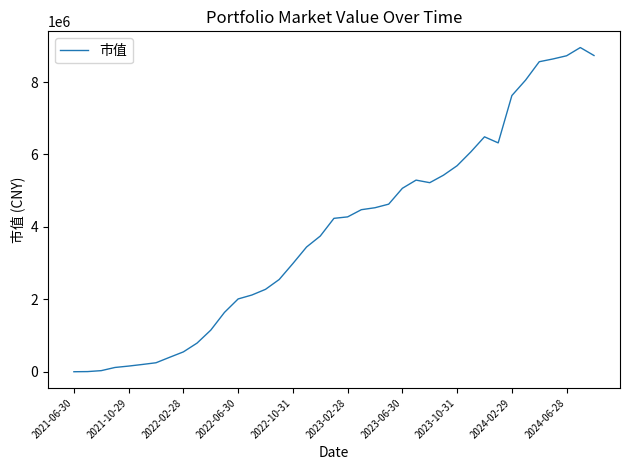

What is the maximum value shown in the chart?

8952069.2